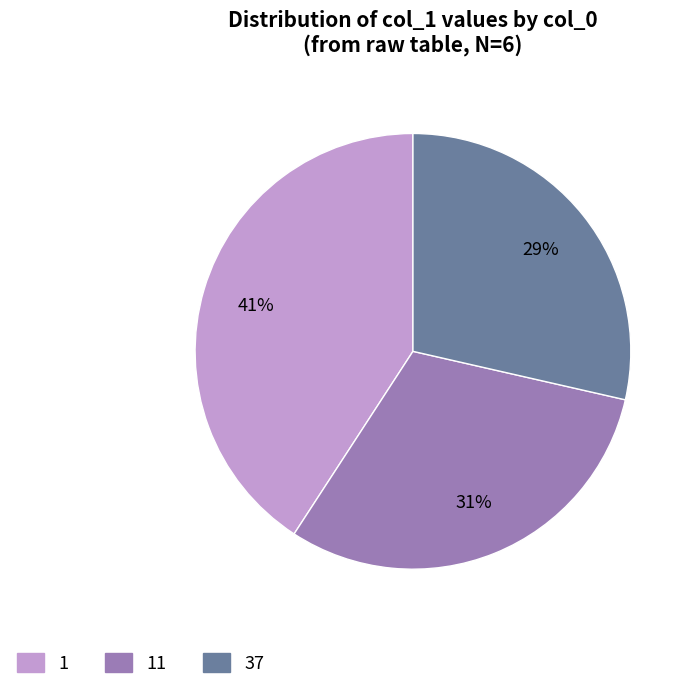

The 11 slice represents 31% of the pie. True or false?

True